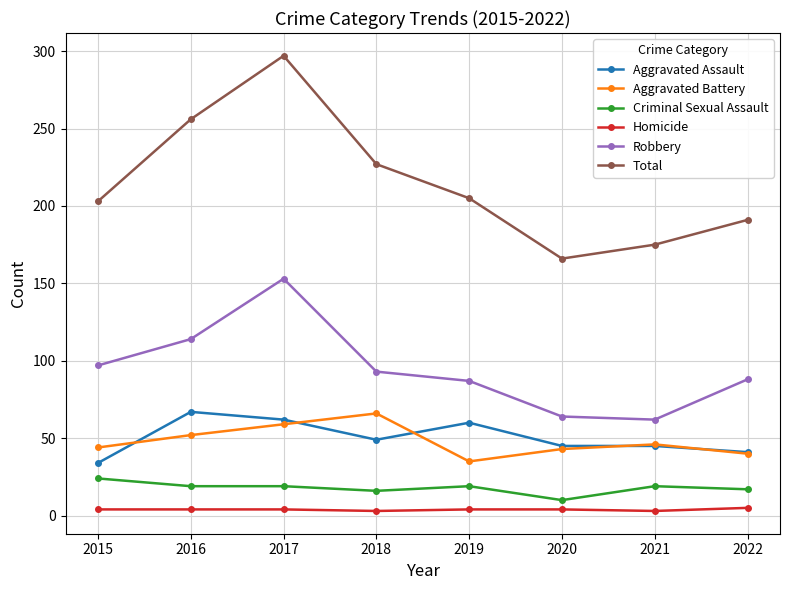

In Aggravated Battery, how many points are higher than both neighbors (excluding endpoints)?

2